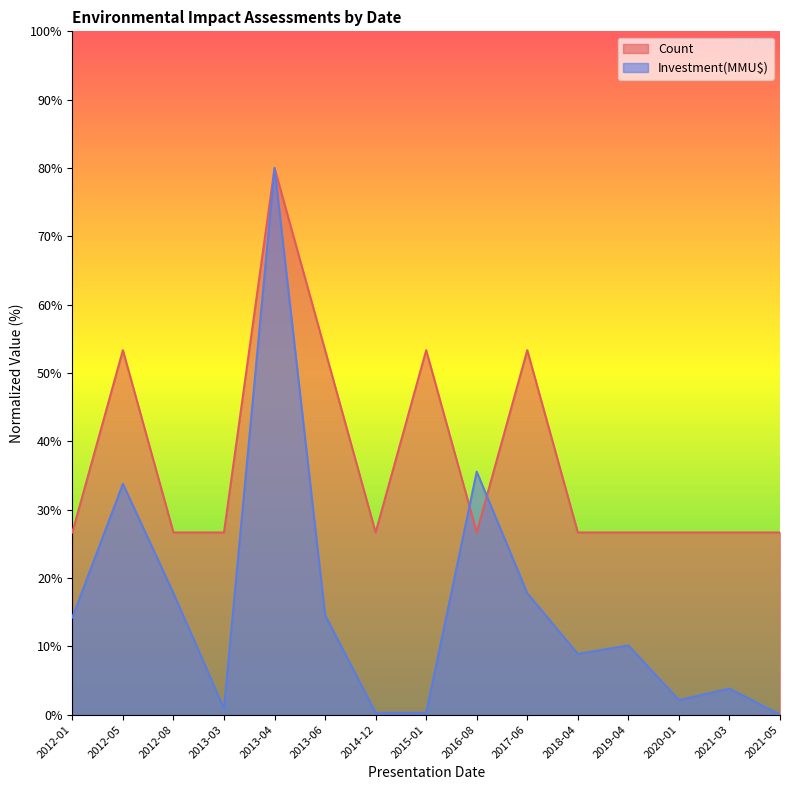

Count the number of categories in the chart.

15